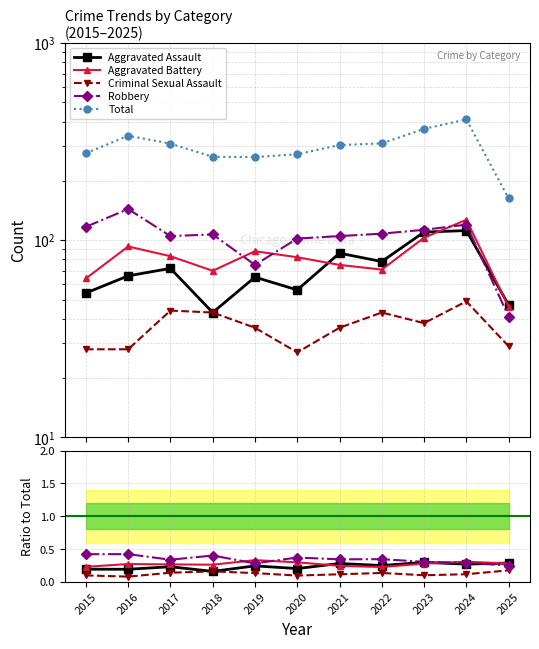

What is the average value of the Total series?

298.2